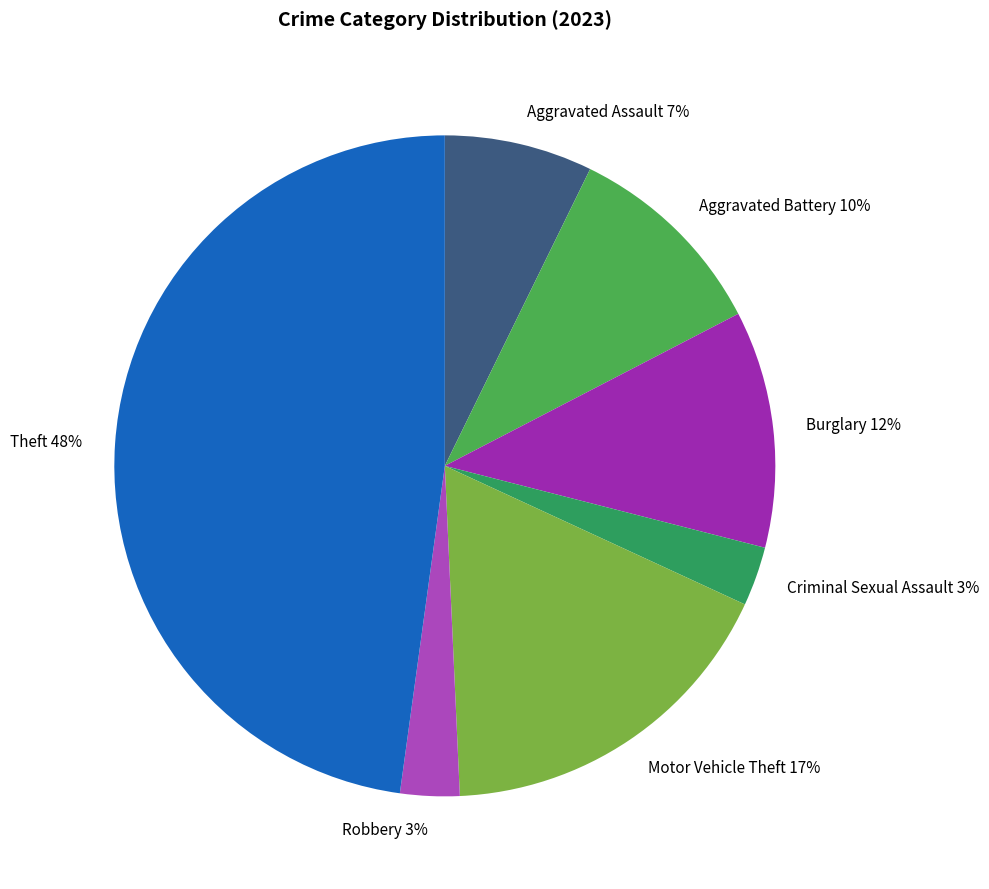

What percentage is the Aggravated Battery slice, to the nearest percent?

10%